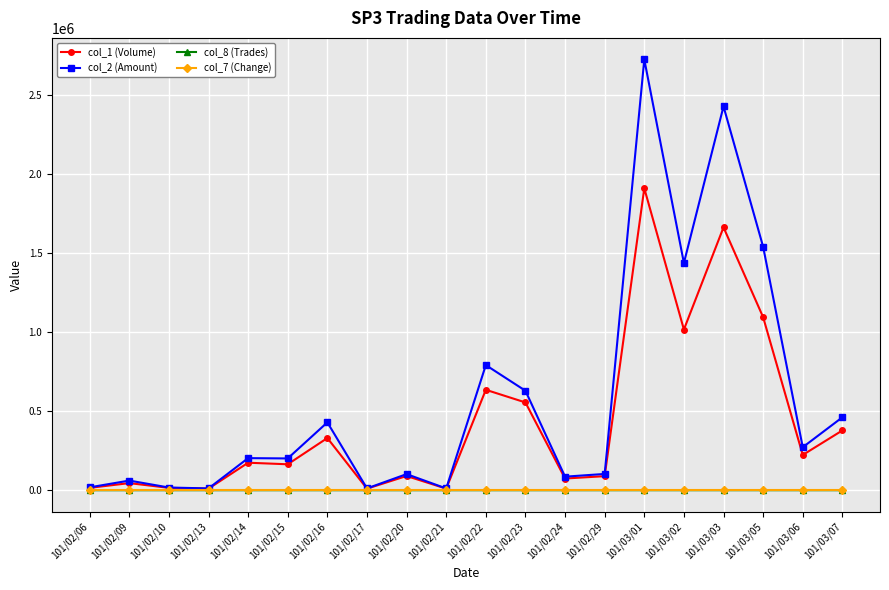

Does the chart display data point markers on the line(s)?

Yes